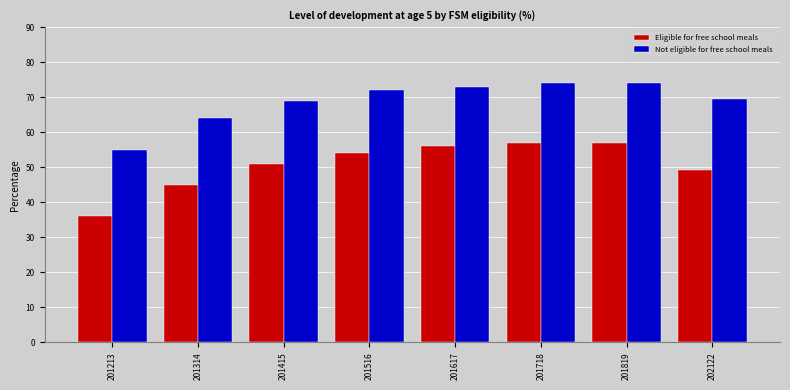

At 201516, list the series in order from largest to smallest.

Not eligible for free school meals, Eligible for free school meals